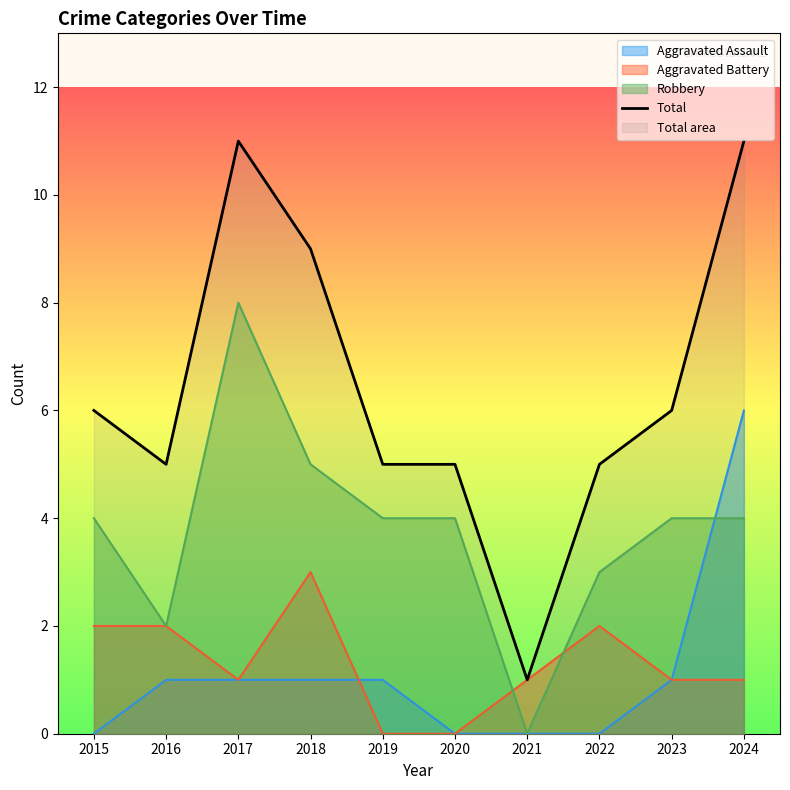

Reading right to left, transcribe all the data shown in this chart.

2024=11	2023=6	2022=5	2021=1	2020=5	2019=5	2018=9	2017=11	2016=5	2015=6